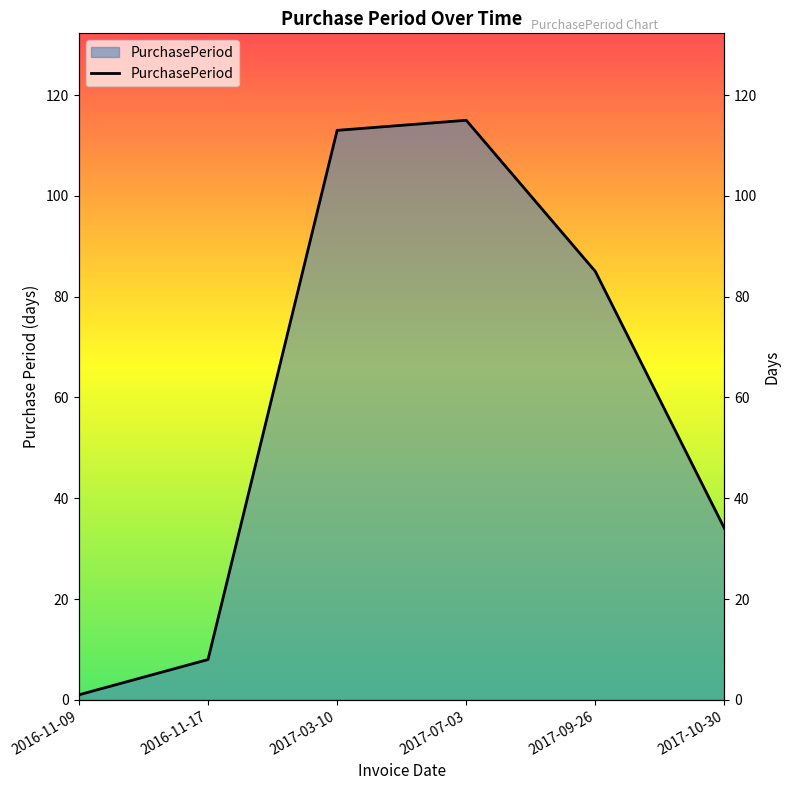

Does the chart have visible grid lines?

No